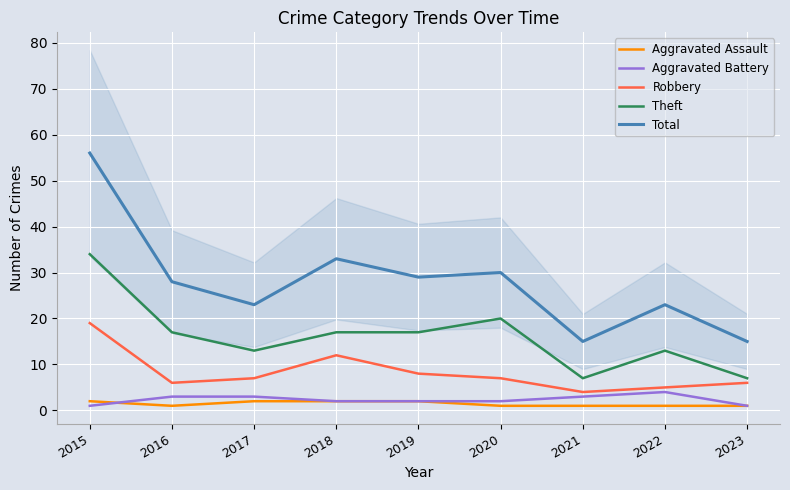

What is the minimum value shown in the chart?

1